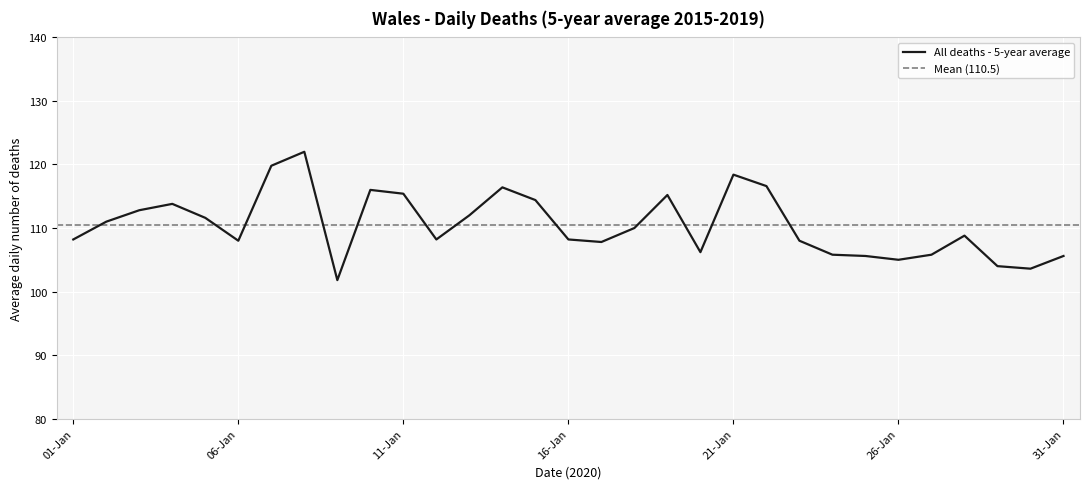

What is the average value?

110.5